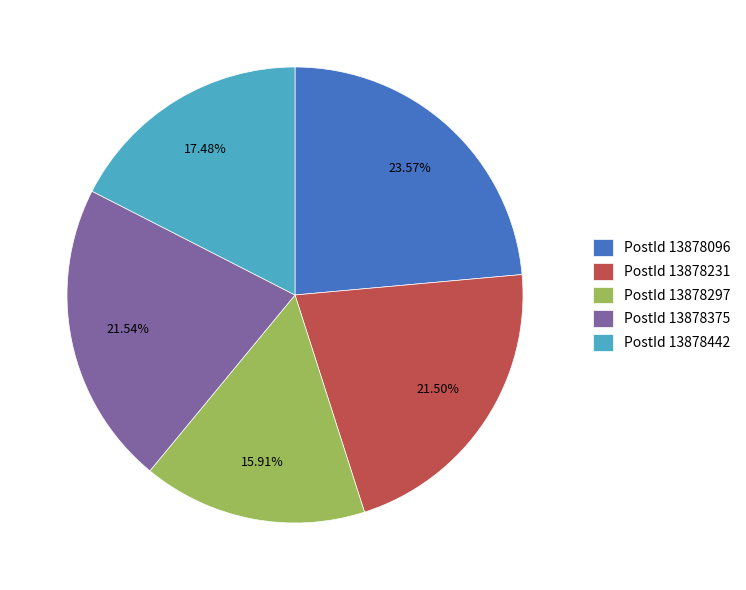

Does any single category account for the majority?

No